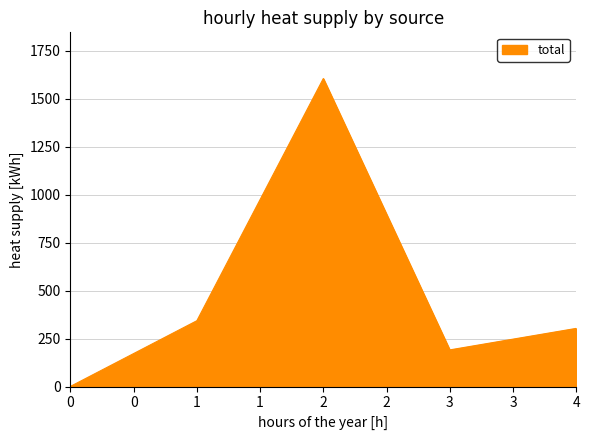

What is the change in value from 1 to 4?

-40